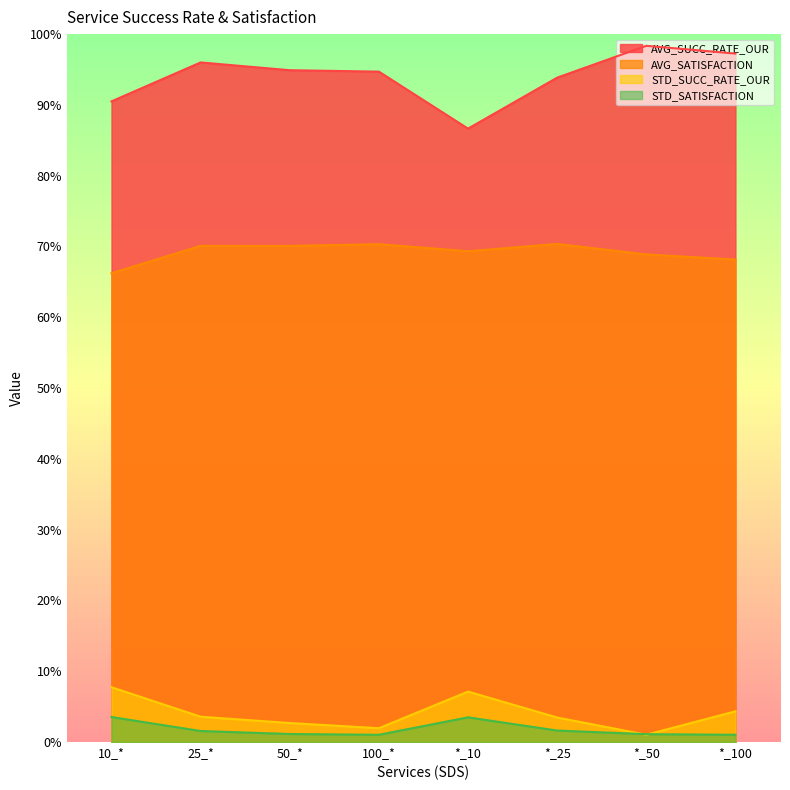

What is the label of the 5th point from the right?

100_*